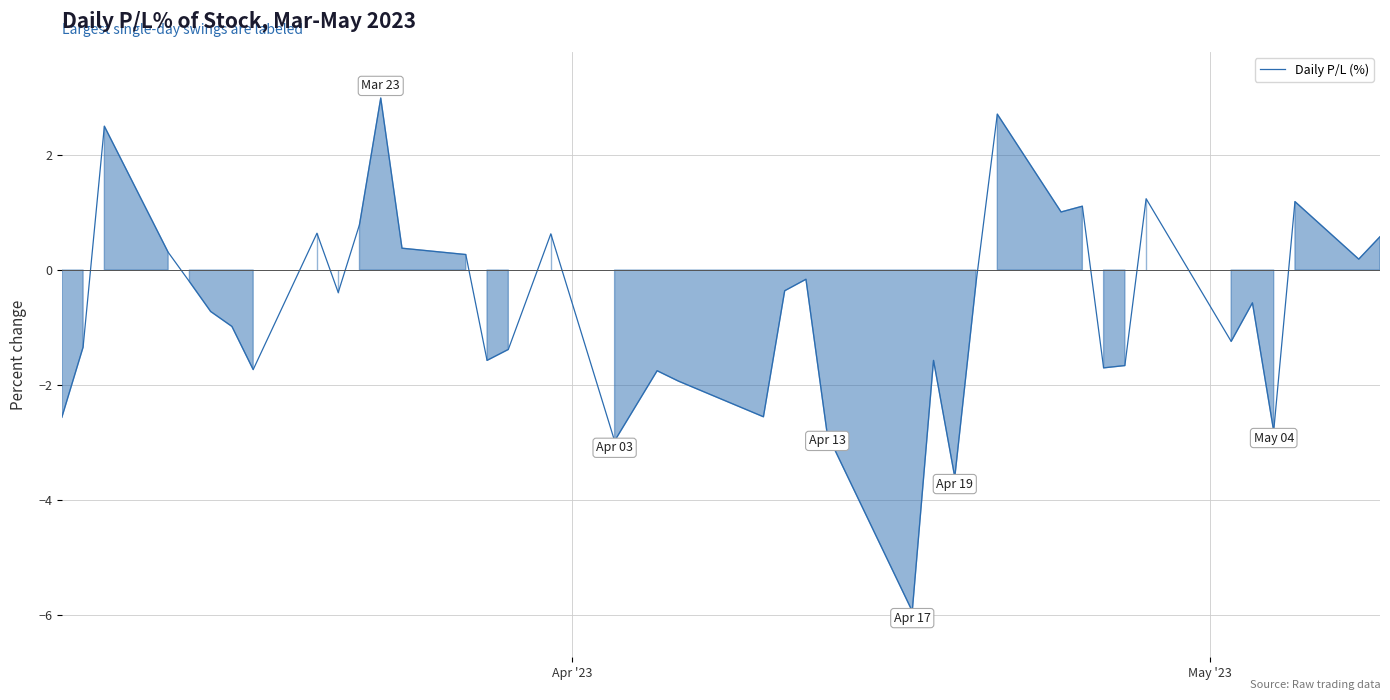

What is the maximum value shown in the chart?

3.0